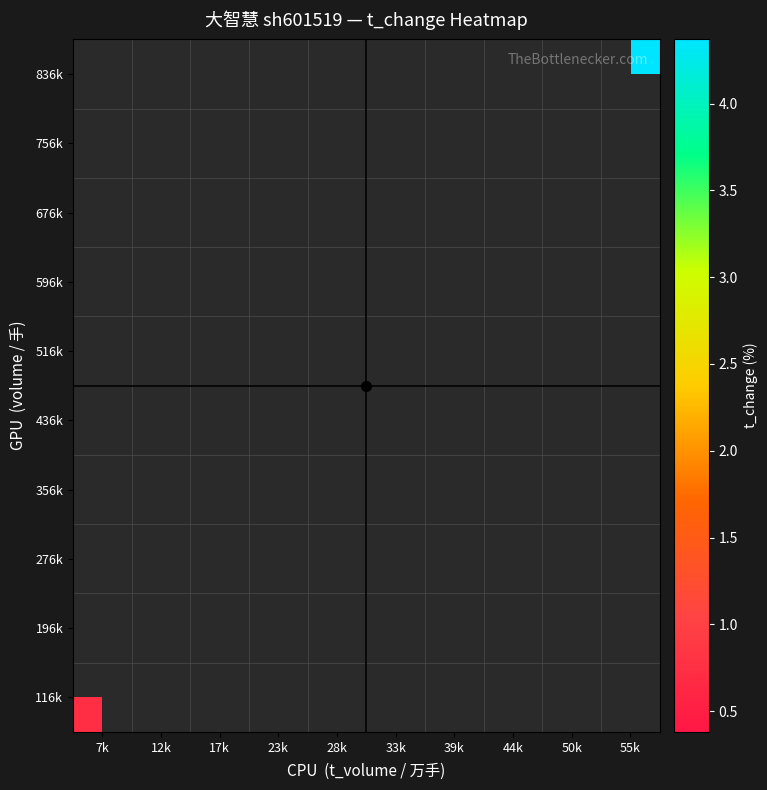

Which category has the lowest value across all series?

7k